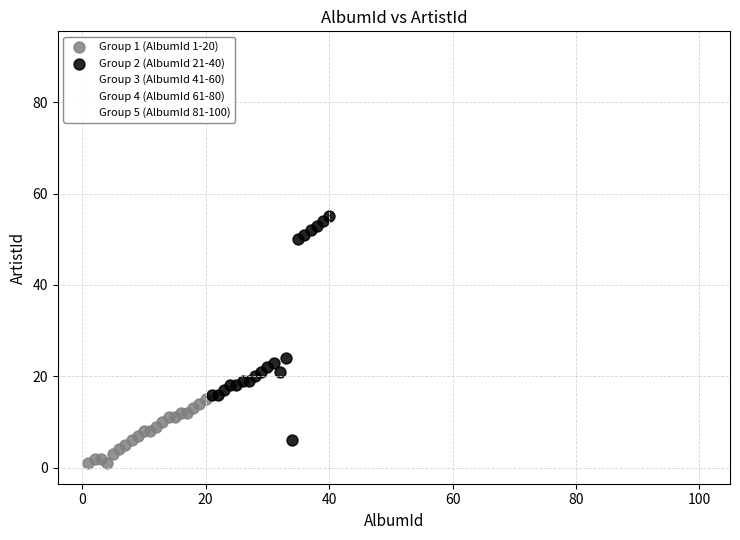

What are all the series names shown in the legend?

Group 1 (AlbumId 1-20), Group 2 (AlbumId 21-40), Group 3 (AlbumId 41-60), Group 4 (AlbumId 61-80), Group 5 (AlbumId 81-100)